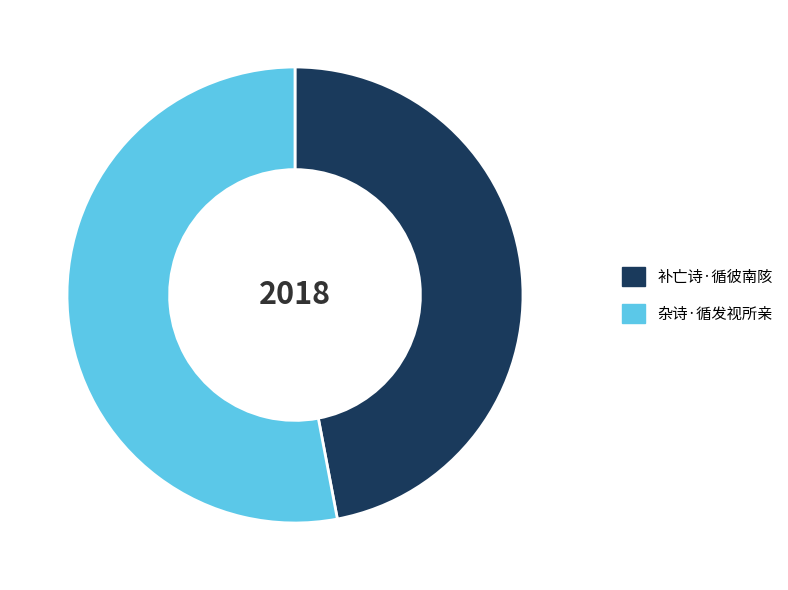

Is it true that 补亡诗·循彼南陔 is 36% of the pie?

False